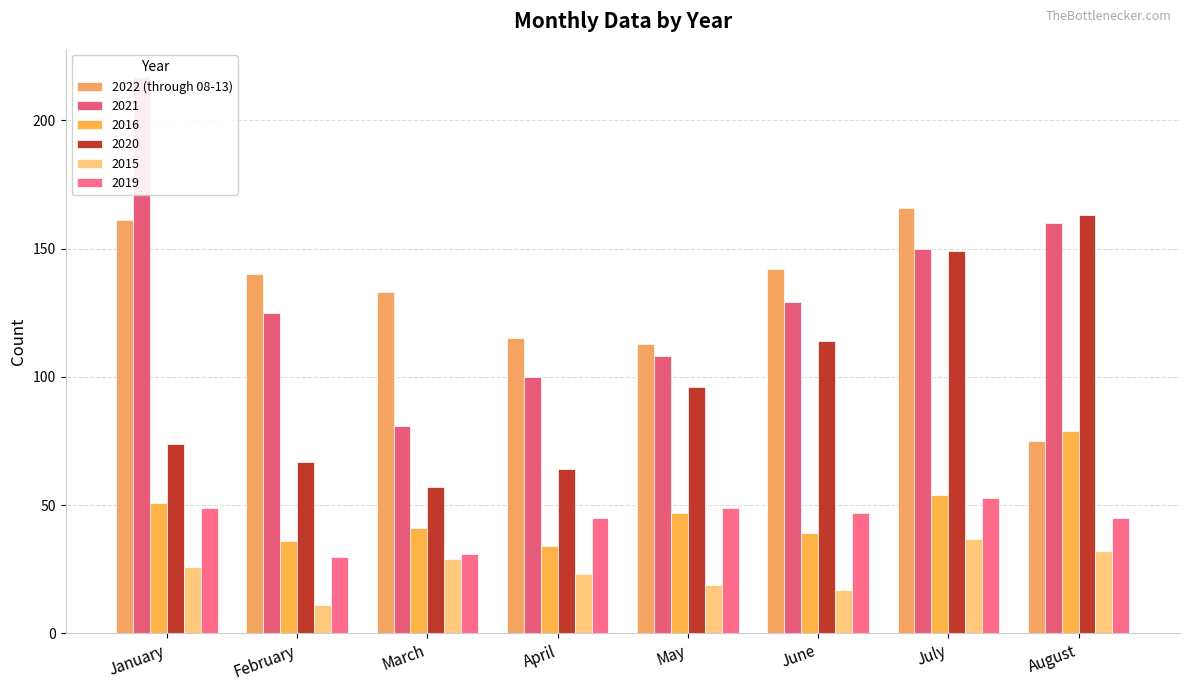

Between July and June, which is larger?

July